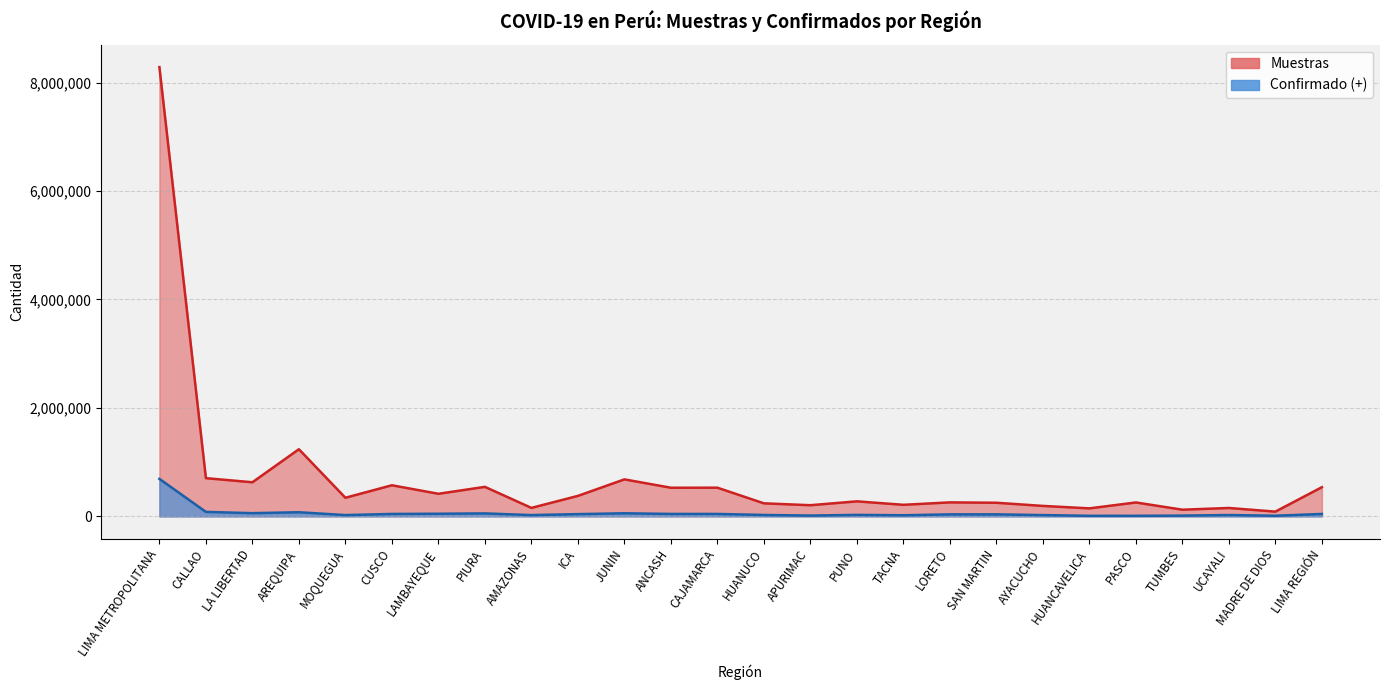

Reading left to right, extract all data points from this chart.

Confirmado (+): LIMA METROPOLITANA=691362	CALLAO=82441	LA LIBERTAD=58945	AREQUIPA=75843	MOQUEGUA=23782	CUSCO=44487	LAMBAYEQUE=48340	PIURA=54478	AMAZONAS=23638	ICA=41267	JUNIN=56760	ANCASH=44845	CAJAMARCA=44629	HUANUCO=25973	APURIMAC=14629	PUNO=27531	TACNA=20510	LORETO=36638	SAN MARTIN=37048	AYACUCHO=23615	HUANCAVELICA=10255	PASCO=10478	TUMBES=13902	UCAYALI=24605	MADRE DE DIOS=11413	LIMA REGIÓN=44315
Muestras: LIMA METROPOLITANA=8284799	CALLAO=704773	LA LIBERTAD=628775	AREQUIPA=1237925	MOQUEGUA=343156	CUSCO=573476	LAMBAYEQUE=416460	PIURA=544149	AMAZONAS=156187	ICA=377634	JUNIN=682108	ANCASH=528076	CAJAMARCA=528808	HUANUCO=240300	APURIMAC=205780	PUNO=276942	TACNA=213219	LORETO=257832	SAN MARTIN=250957	AYACUCHO=192806	HUANCAVELICA=147442	PASCO=256475	TUMBES=122845	UCAYALI=154590	MADRE DE DIOS=87479	LIMA REGIÓN=537700